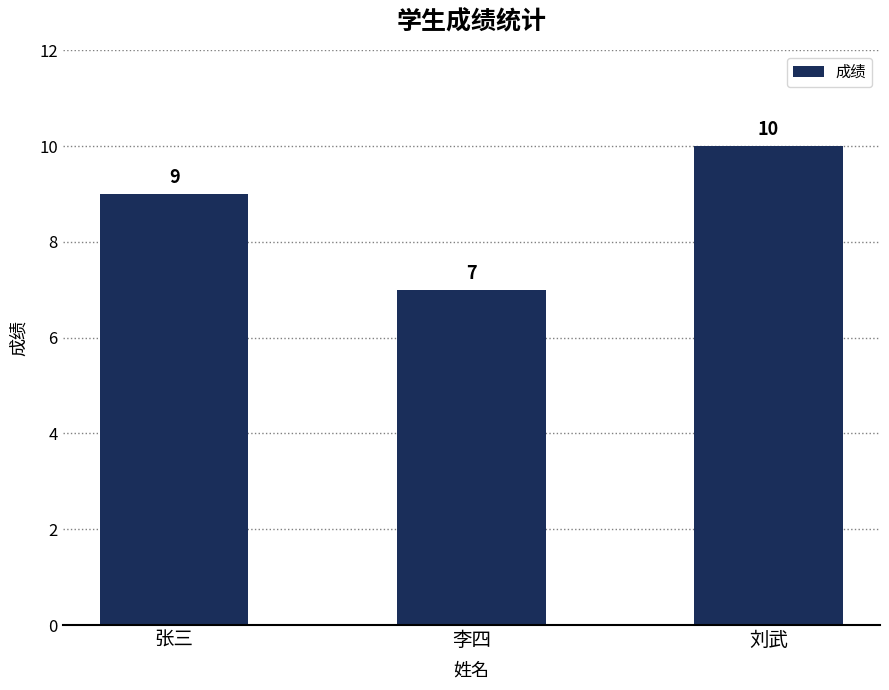

List the labels in order of value, smallest first.

李四, 张三, 刘武